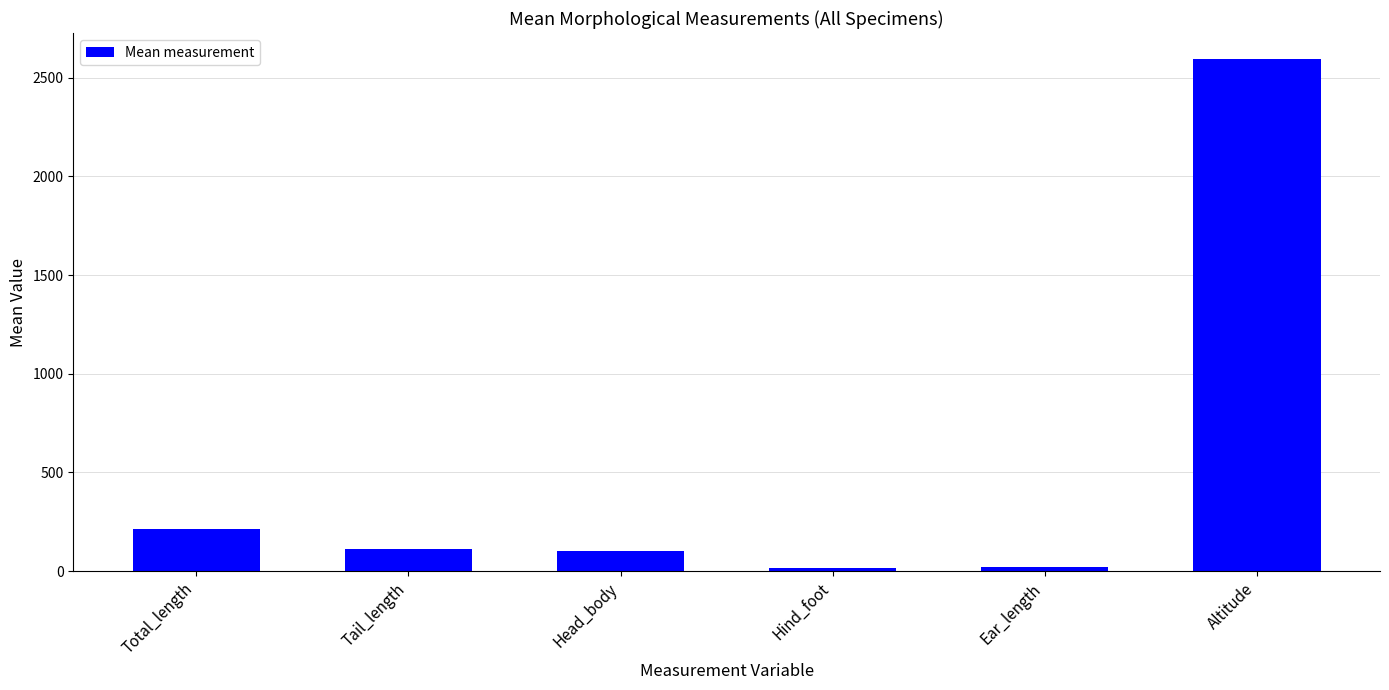

What is the difference between the maximum and second lowest values?

2574.9